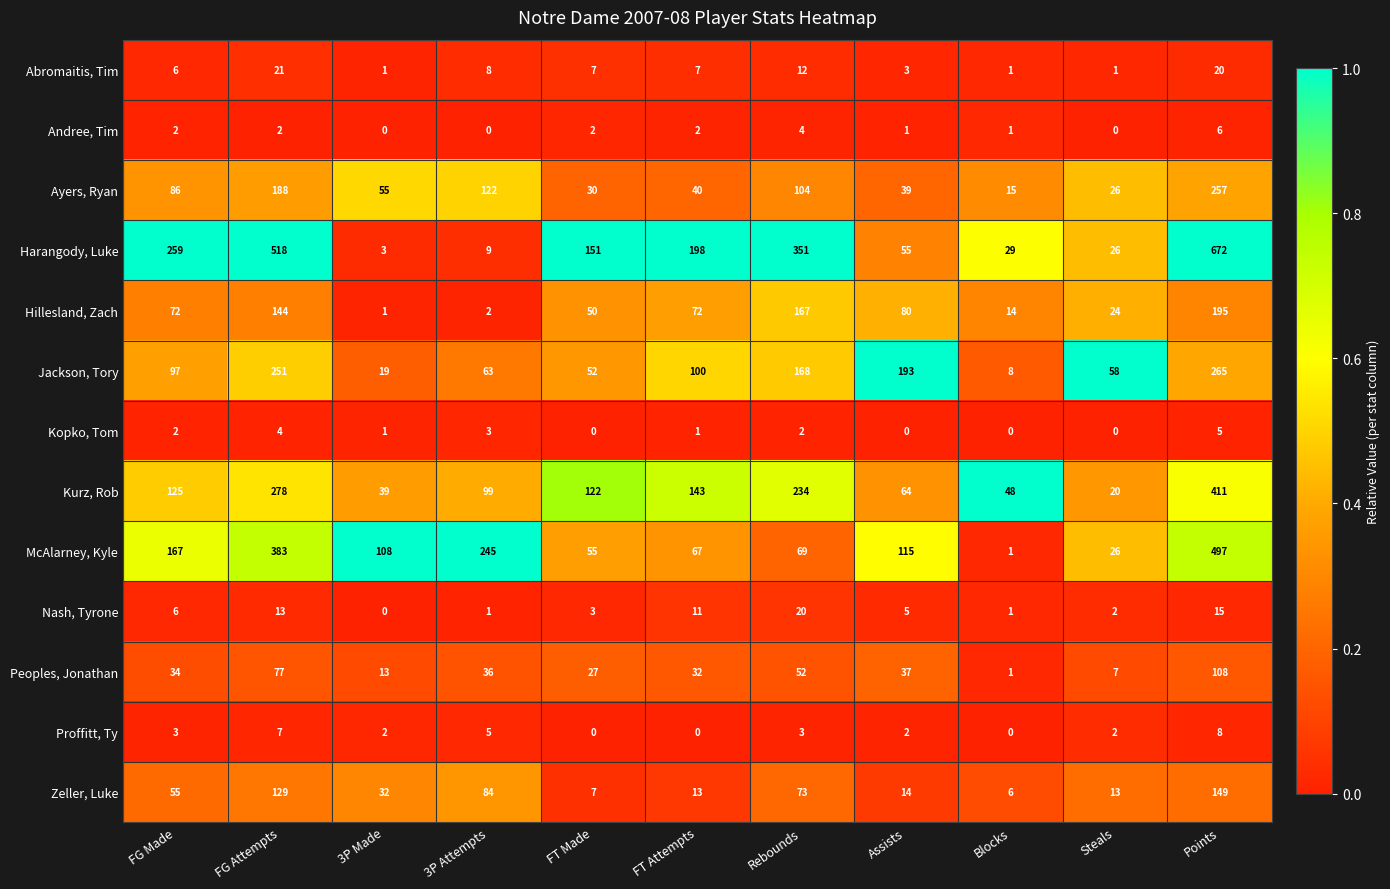

What is the lowest value of the Jackson, Tory series?

8